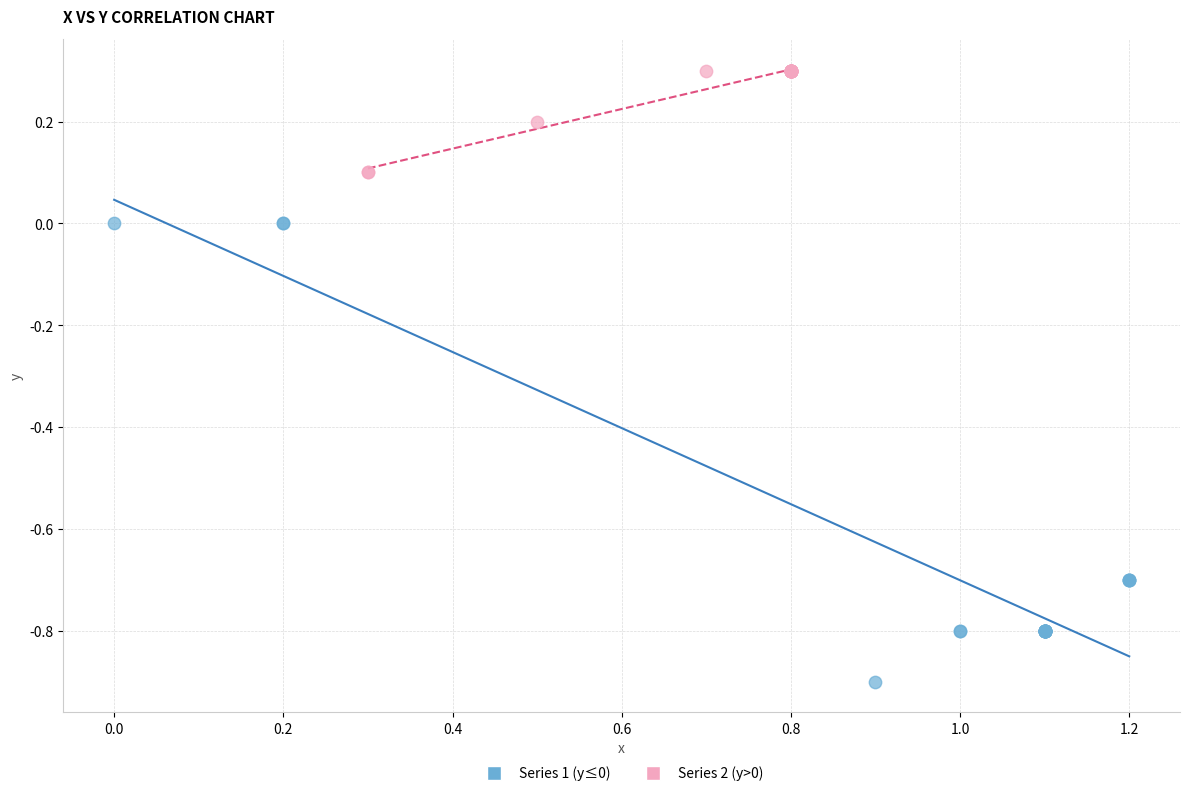

What are all the series names shown in the legend?

Series 1 (y≤0), Series 2 (y>0)